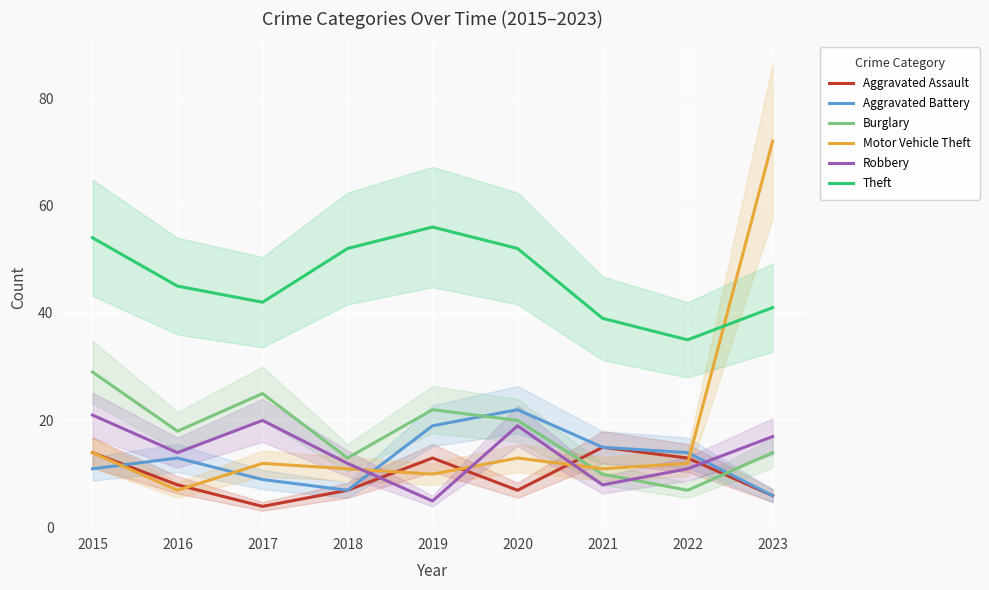

Which series changed the most between 2016 and 2020?

Aggravated Battery